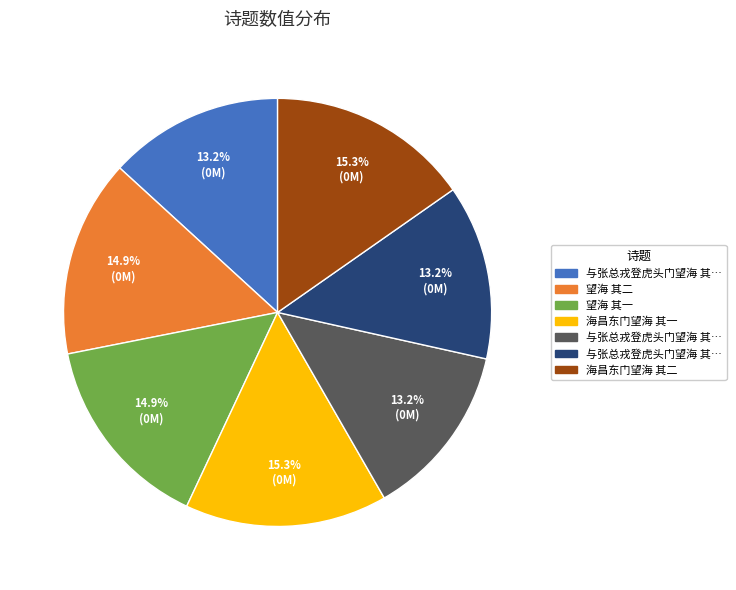

Is there any slice that represents more than half of the pie?

No